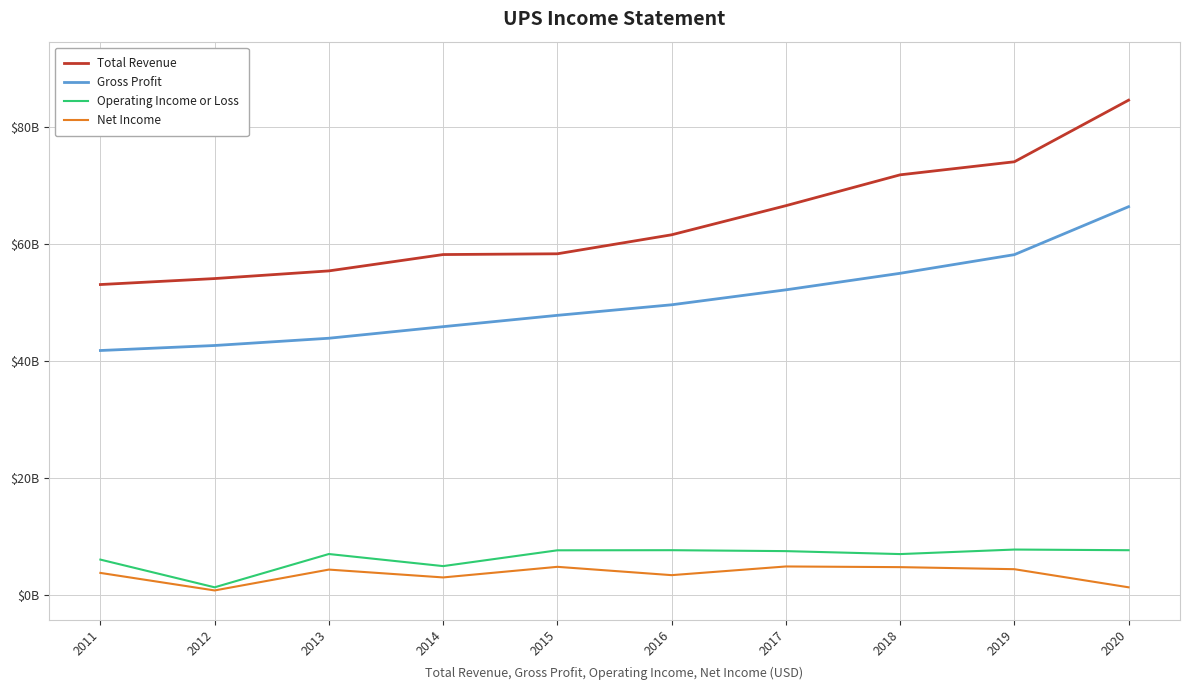

Is this an area chart (filled region under the line)?

No